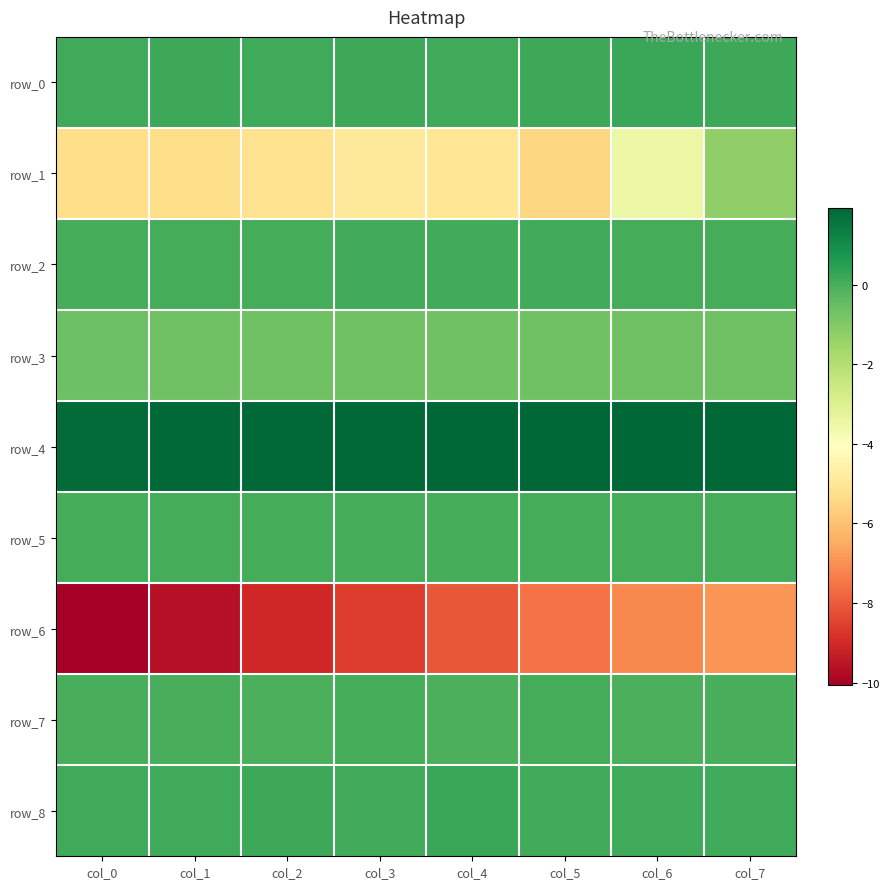

Is the value of row_2 at col_0 greater than the value of row_3 at col_4?

Yes